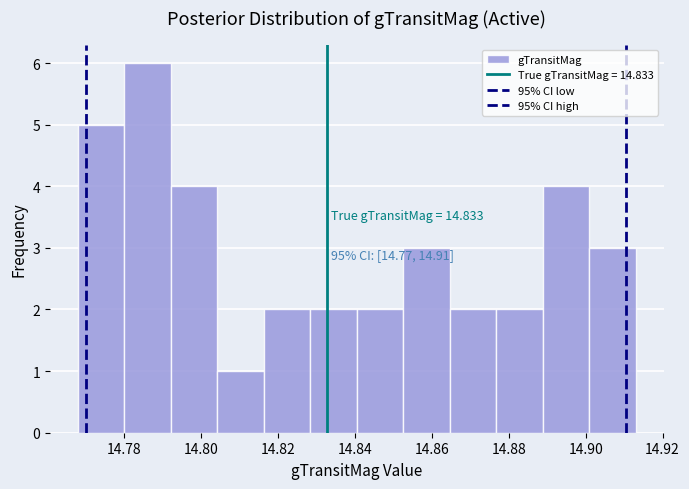

Over which range of the x-axis is the bar tallest?

14.780 to 14.792